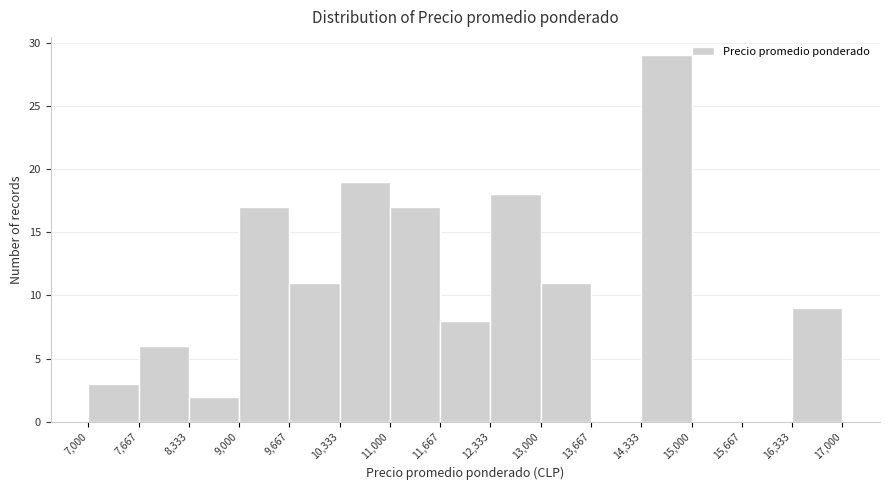

What is the height of the bar covering 14,333 to 15,000 on the x-axis? The values are not printed on the chart, so give them approximately, as read against the axis.

29